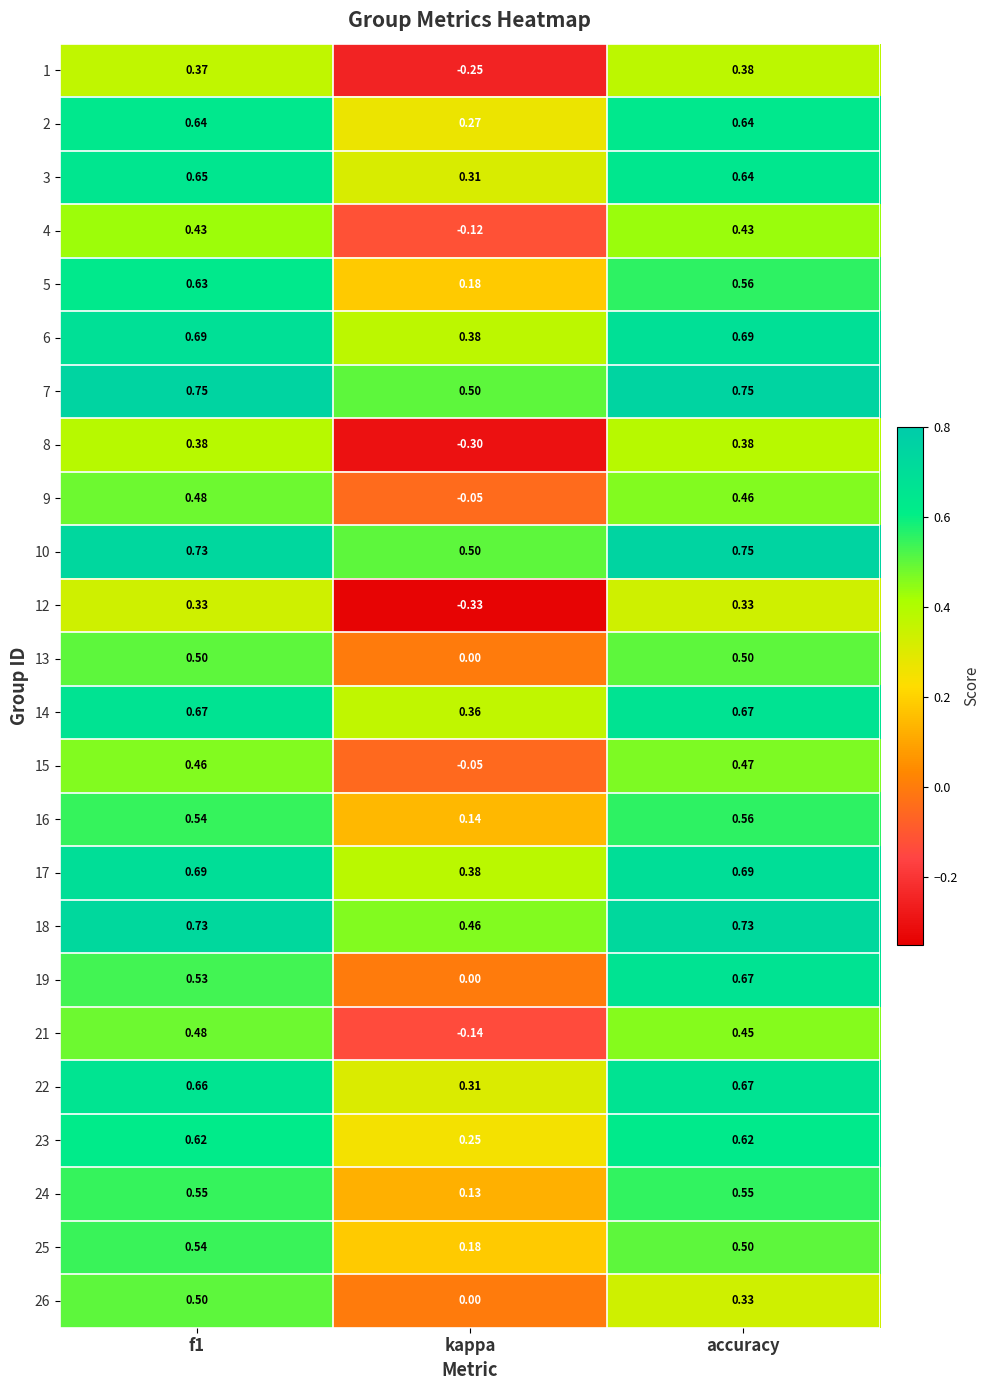

Where is 4 nearest to the value 0?

kappa